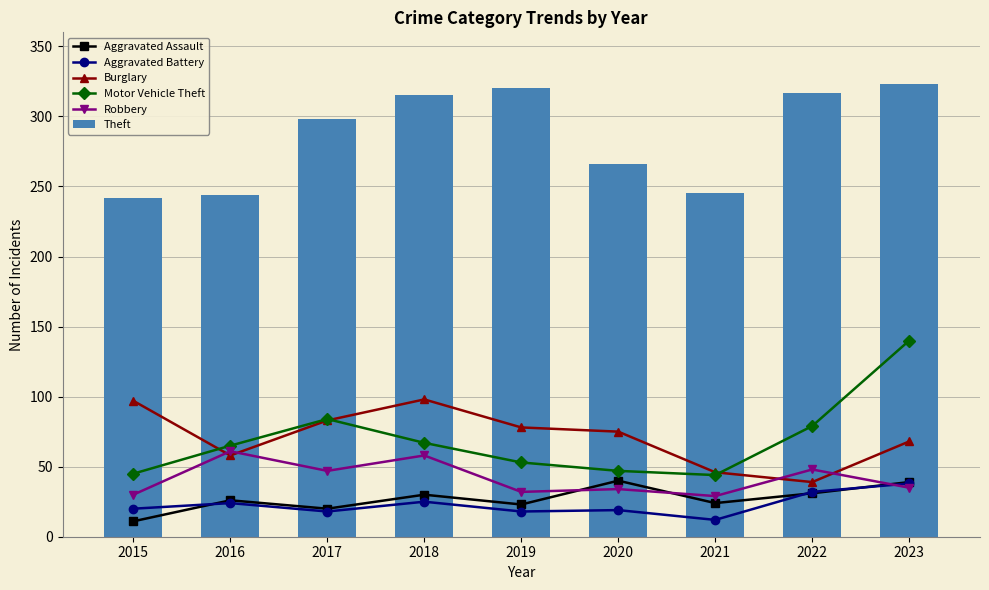

What value does the Robbery series have at 2018?

58